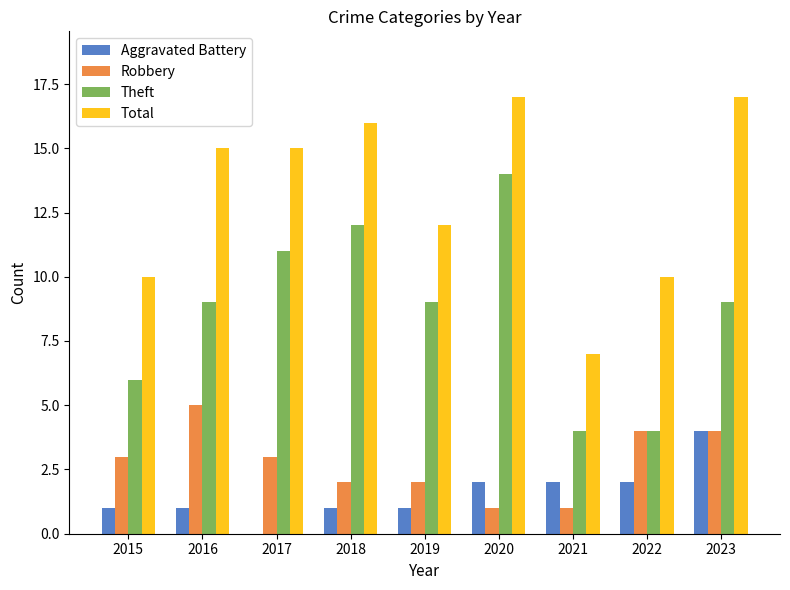

What is the sum of all Aggravated Battery values?

14